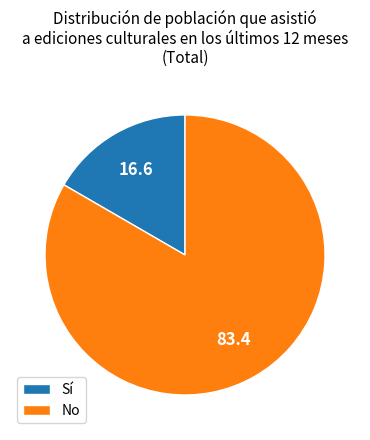

The Sí slice represents 31% of the pie. True or false?

False